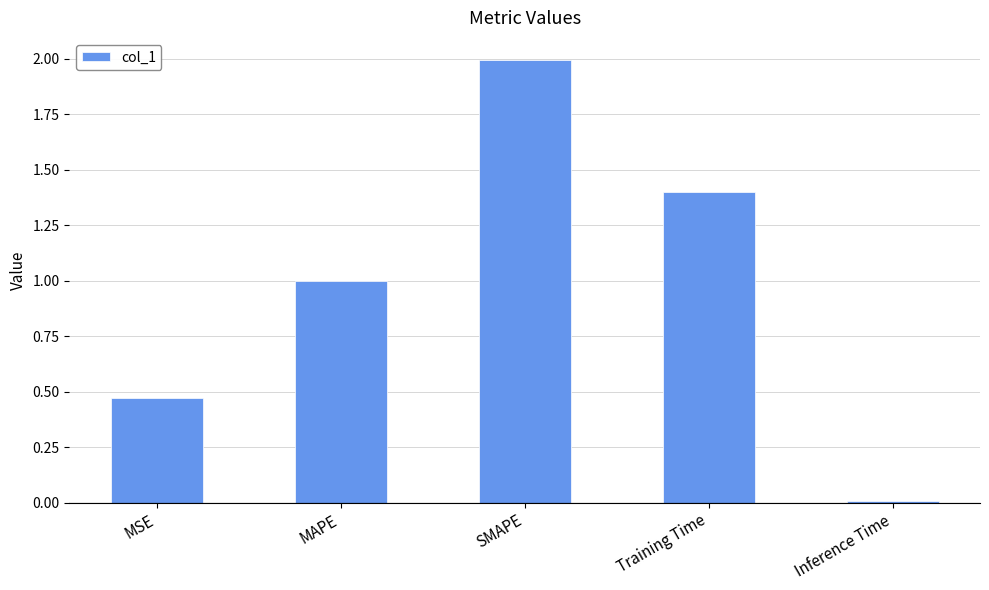

Rank the categories by value from highest to lowest.

SMAPE, Training Time, MAPE, MSE, Inference Time